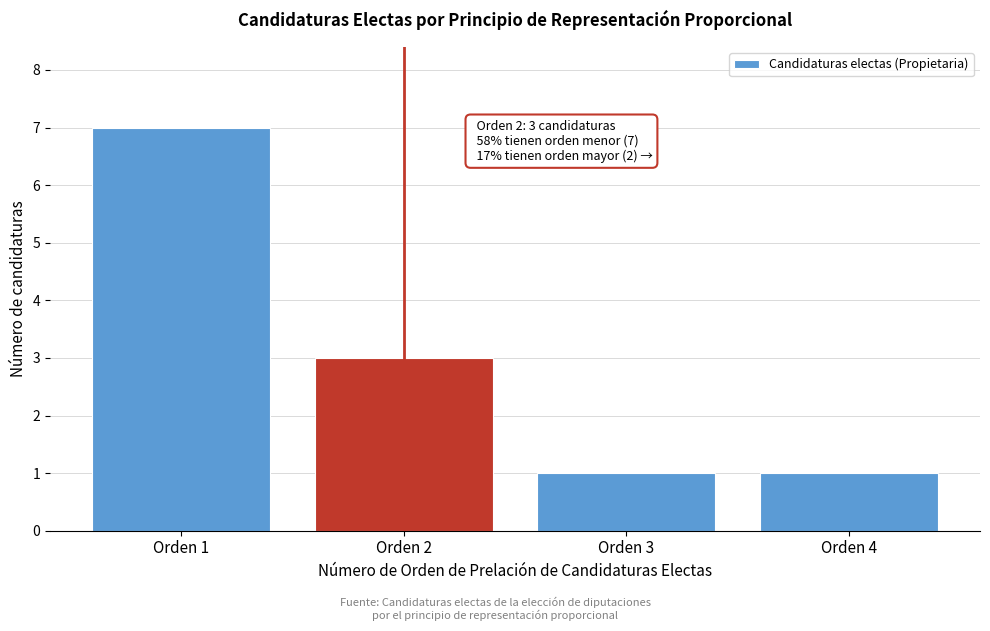

Reading left to right, transcribe all the data shown in this chart.

Orden 1=7	Orden 2=3	Orden 3=1	Orden 4=1